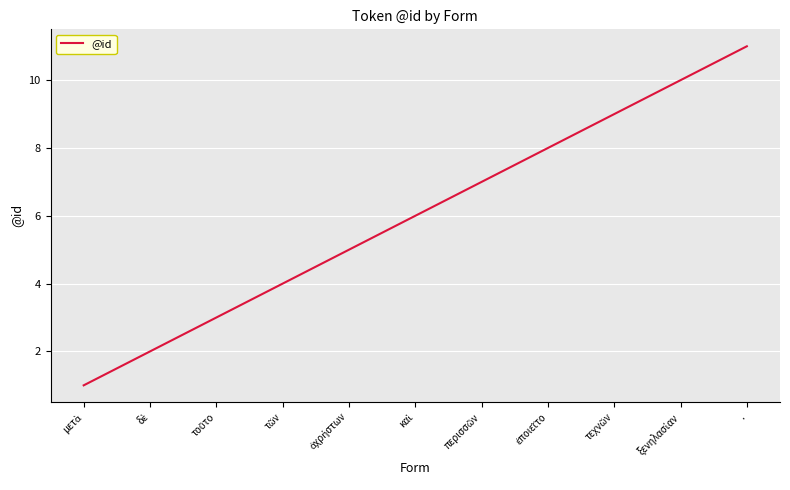

What is the greatest value displayed?

11